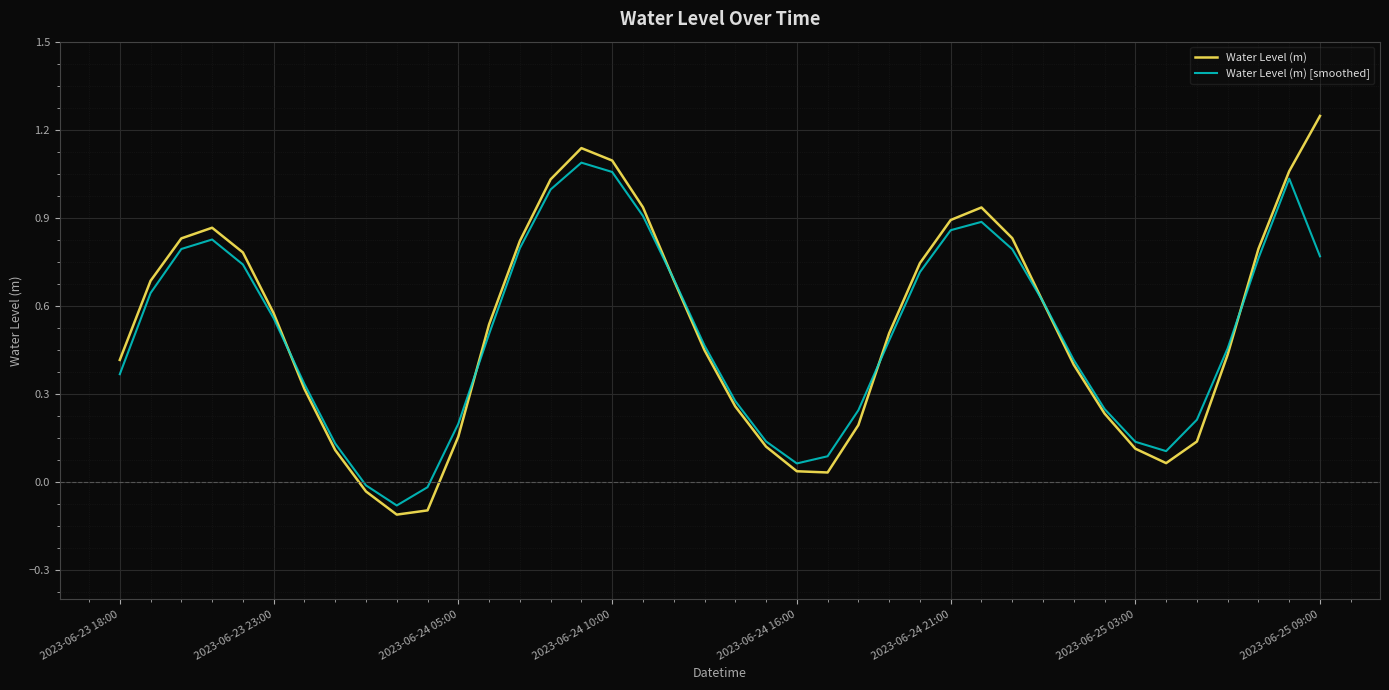

Which series has the largest range (max minus min)?

Water Level (m)